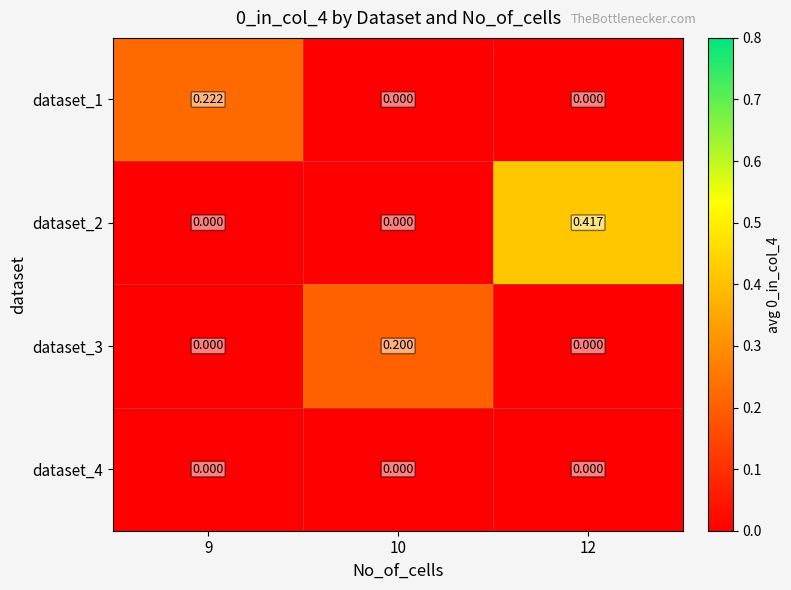

List the series in order of their peak value, highest first.

dataset_2, dataset_1, dataset_3, dataset_4